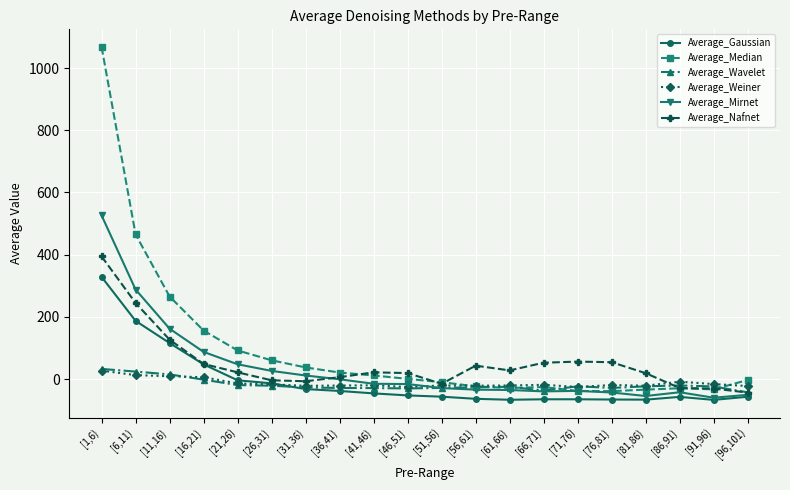

How many data points in Average_Mirnet are above -15?

9